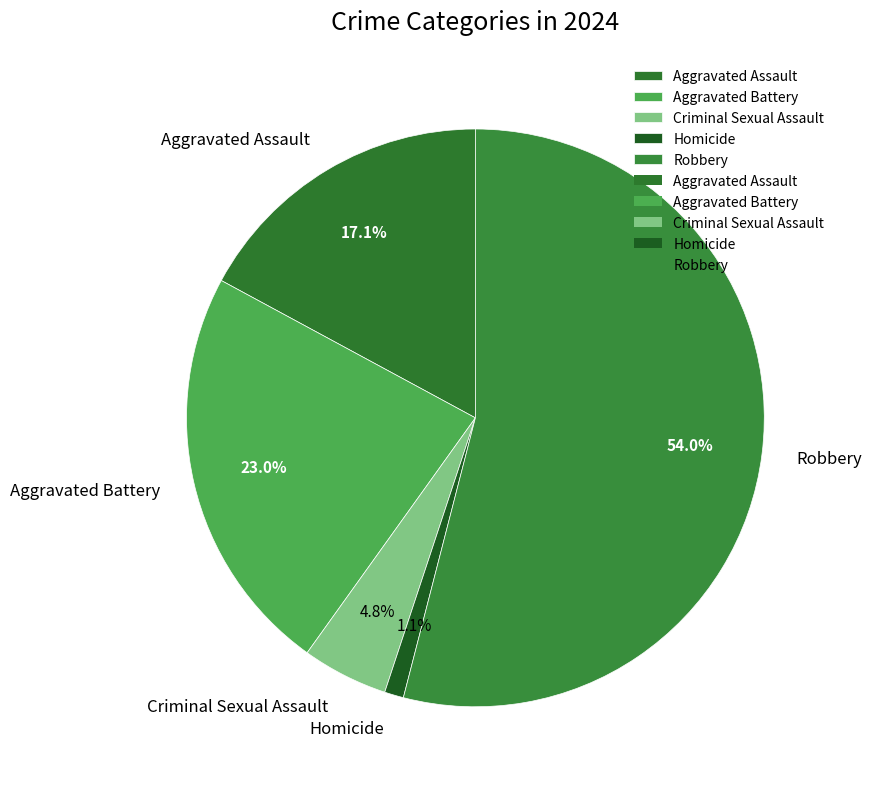

What is the total percentage of Homicide and Robbery?

55.1%